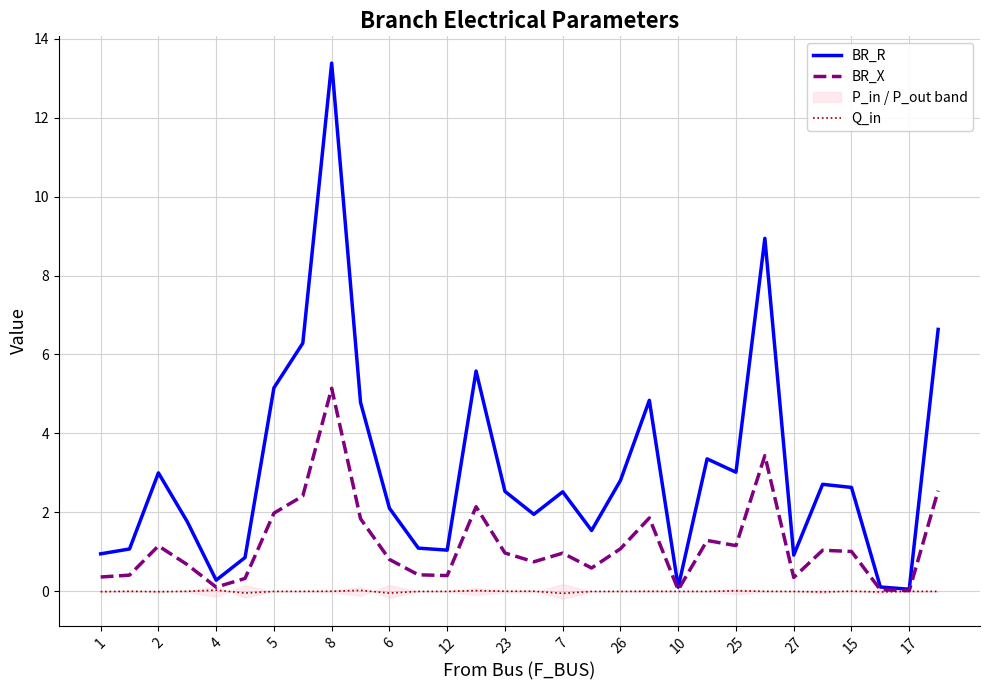

How many data points does each series have?

30